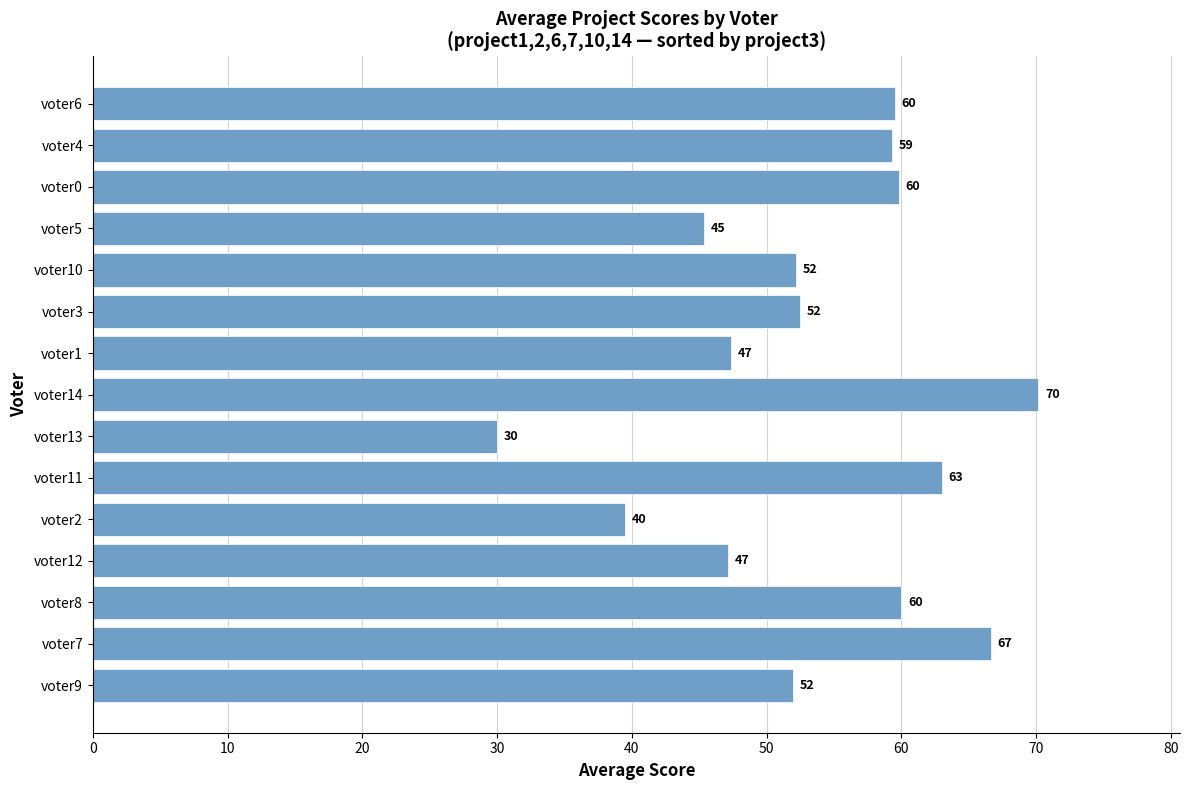

Is it true that the value at voter6 is 59.5?

True